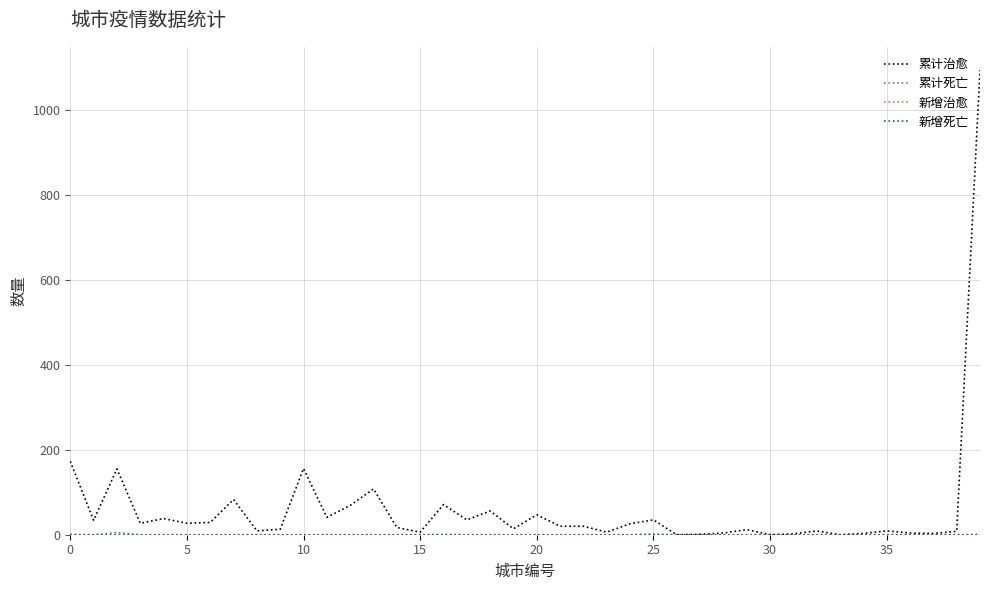

Does the chart have visible grid lines?

Yes